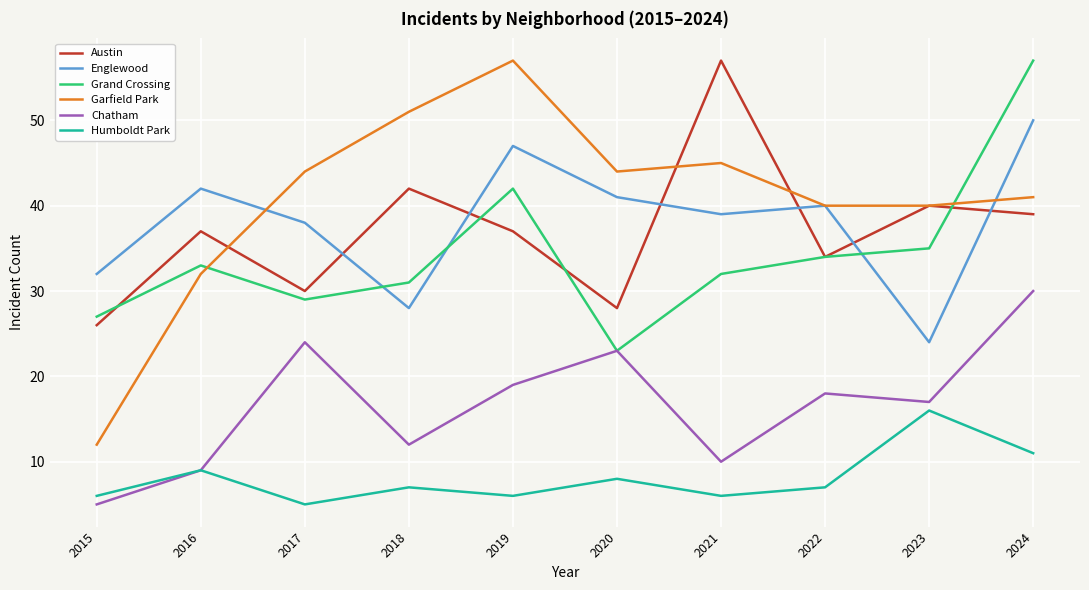

The value of Chatham at 2019 is 19. True or false?

True